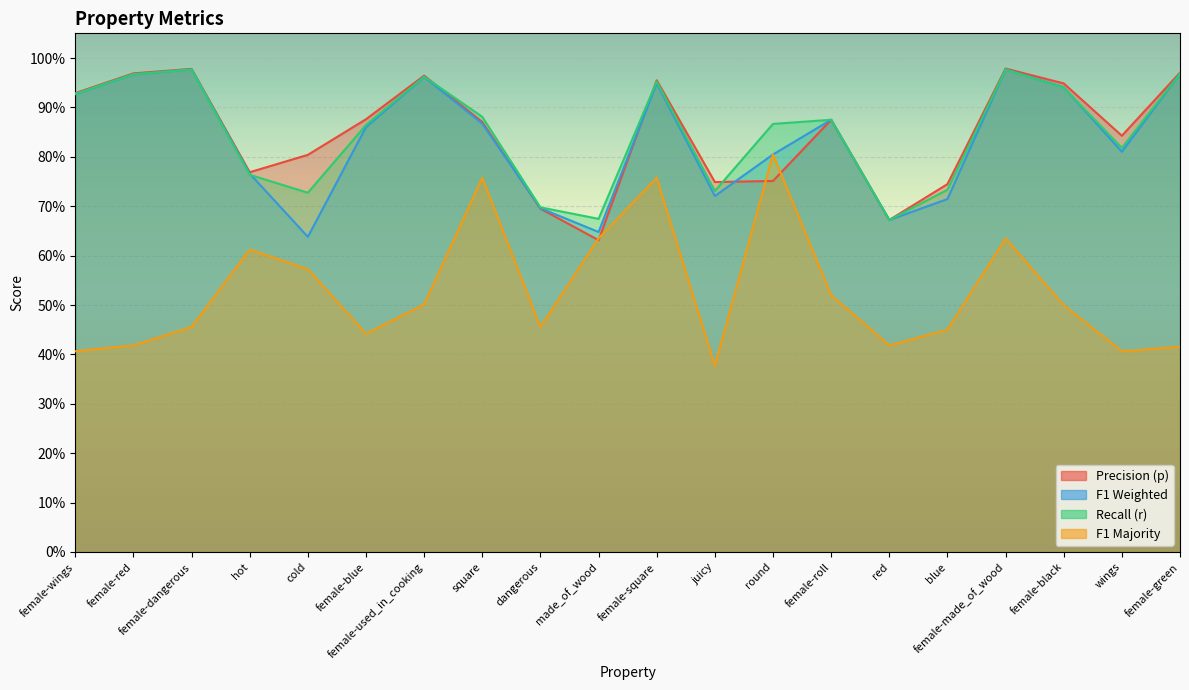

Which series has the widest spread of values?

f1_majority